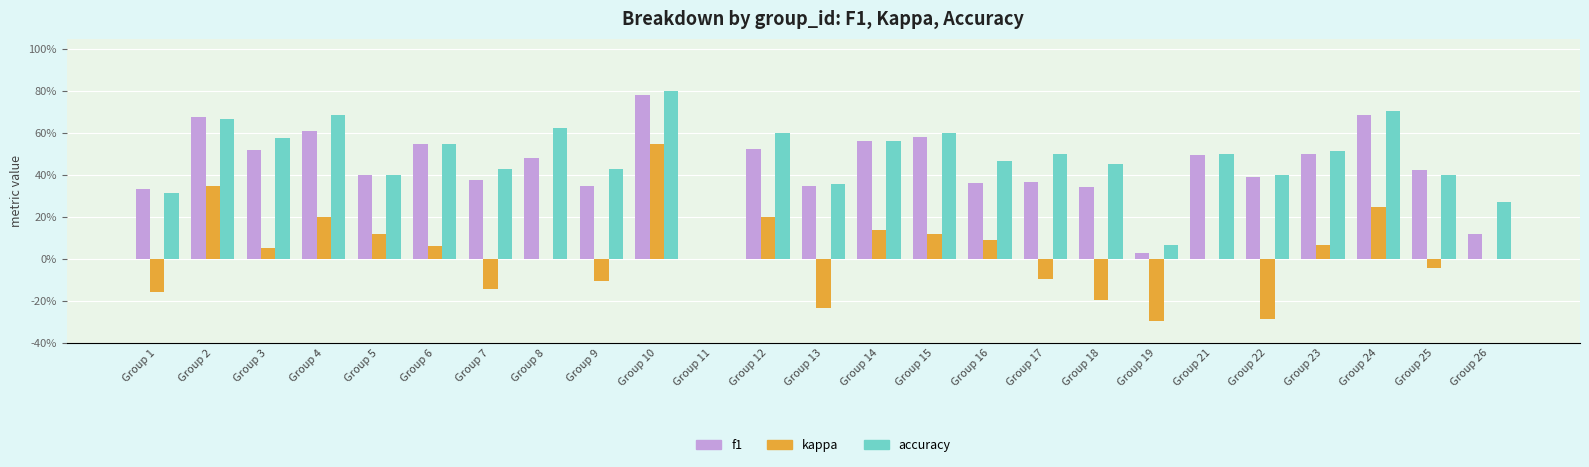

The value of f1 at Group 19 is 0.0. True or false?

False